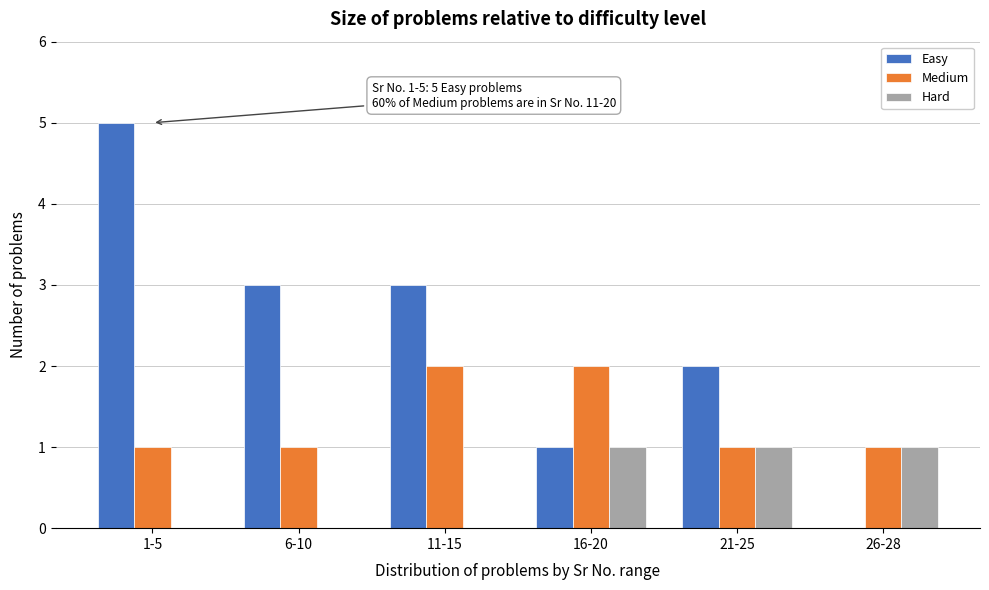

Reading left to right, transcribe all the data shown in this chart.

Easy: 1-5=5	6-10=3	11-15=3	16-20=1	21-25=2	26-28=0
Medium: 1-5=1	6-10=1	11-15=2	16-20=2	21-25=1	26-28=1
Hard: 1-5=0	6-10=0	11-15=0	16-20=1	21-25=1	26-28=1